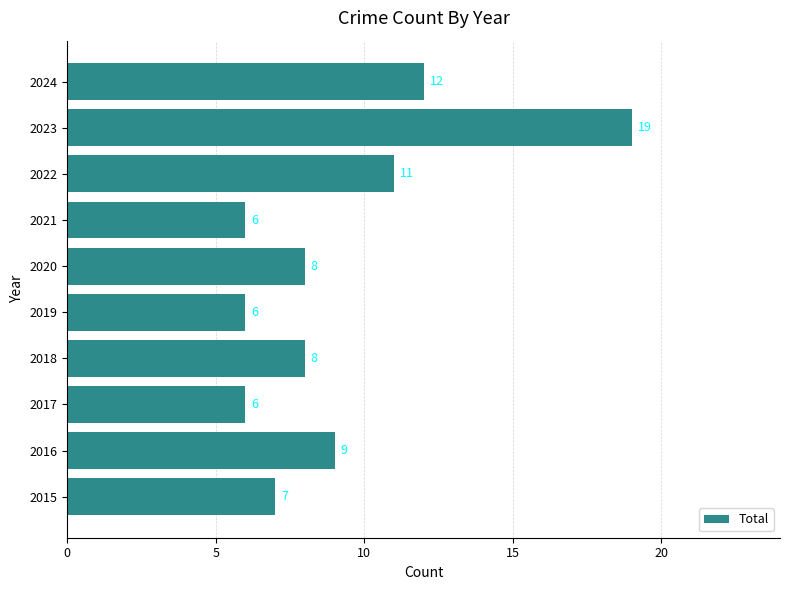

True or false: the data shows 6 at 2021.

True